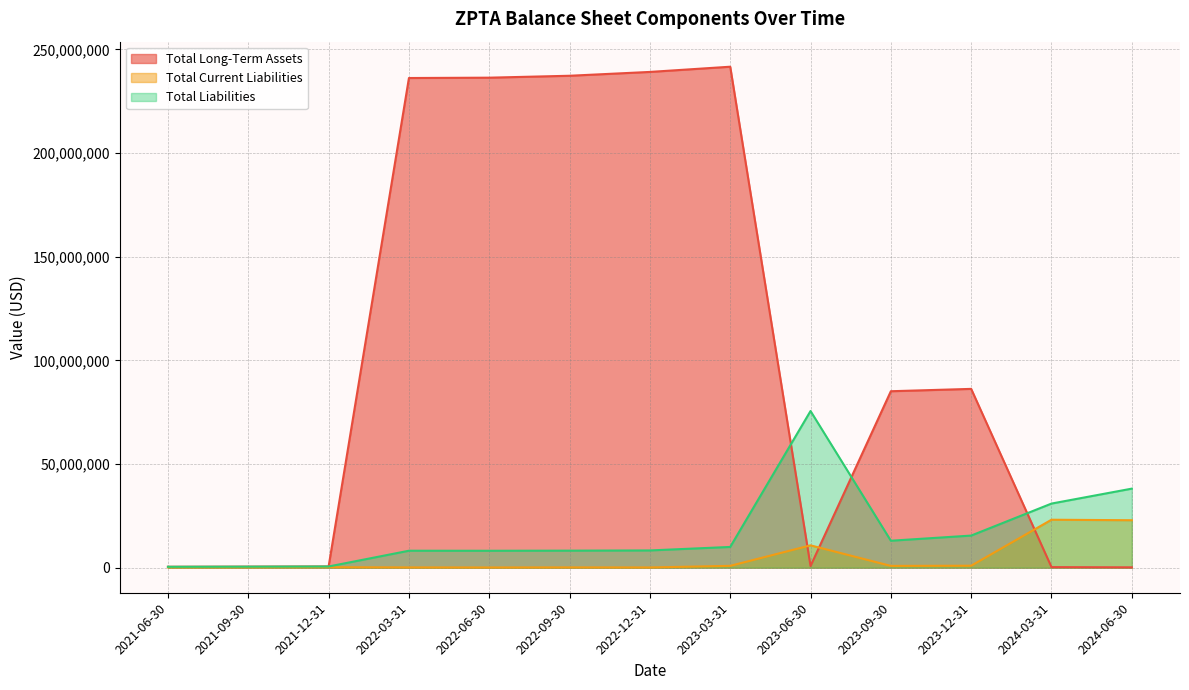

What is the minimum value for Total Current Liabilities?

106800